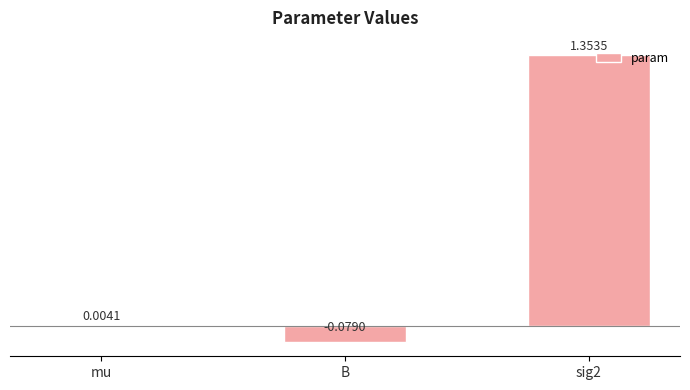

At which label is the value closest to 0?

mu